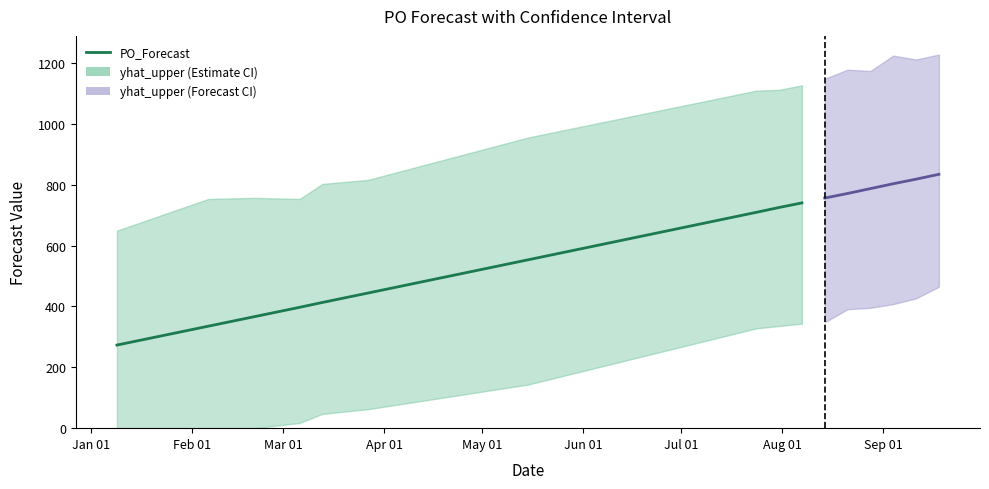

True or false: the data shows 335 at Feb 01.

True